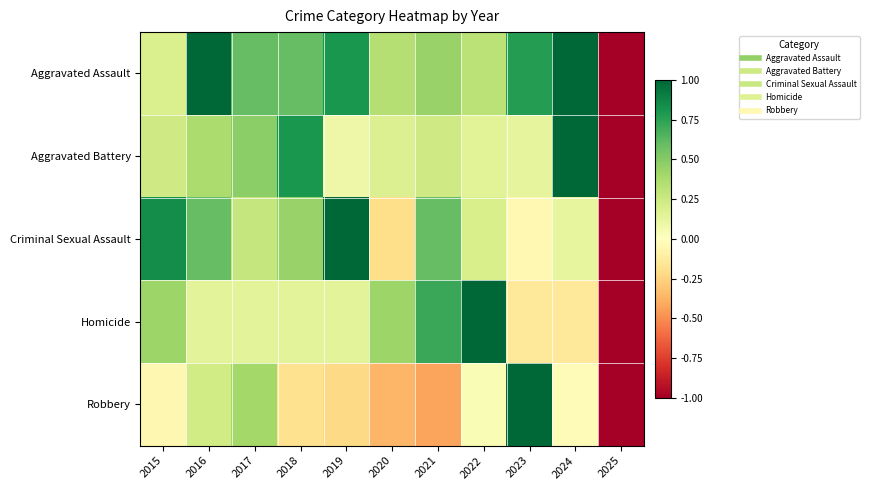

Reading left to right, extract all data points from this chart.

Aggravated Assault: 2015=0.2	2016=1.0	2017=0.6	2018=0.6	2019=0.8	2020=0.3	2021=0.4	2022=0.3	2023=0.8	2024=1.0	2025=-1.0
Aggravated Battery: 2015=0.2	2016=0.4	2017=0.5	2018=0.8	2019=0.1	2020=0.2	2021=0.2	2022=0.2	2023=0.1	2024=1.0	2025=-1.0
Criminal Sexual Assault: 2015=0.8	2016=0.6	2017=0.3	2018=0.4	2019=1.0	2020=-0.2	2021=0.6	2022=0.2	2023=-0.0	2024=0.1	2025=-1.0
Homicide: 2015=0.4	2016=0.1	2017=0.1	2018=0.1	2019=0.1	2020=0.4	2021=0.7	2022=1.0	2023=-0.1	2024=-0.1	2025=-1.0
Robbery: 2015=-0.1	2016=0.2	2017=0.4	2018=-0.2	2019=-0.2	2020=-0.4	2021=-0.4	2022=0.0	2023=1.0	2024=-0.0	2025=-1.0